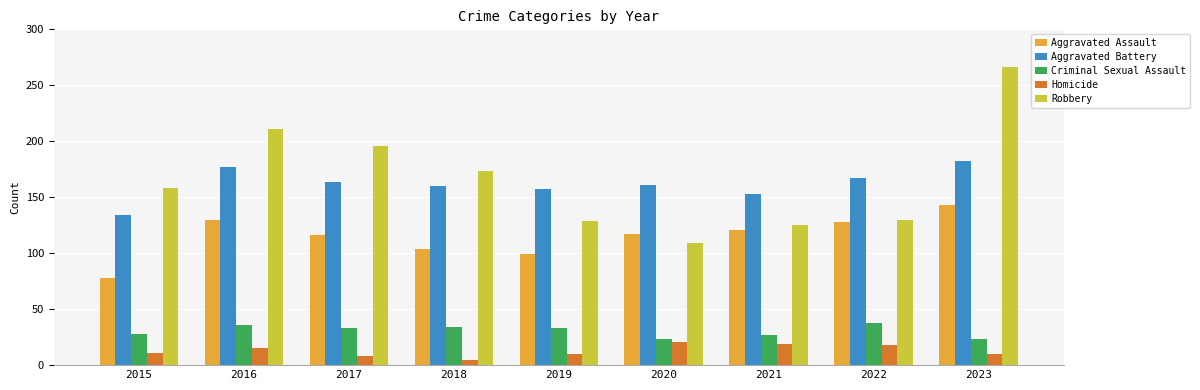

Which series changed the most between 2015 and 2023?

Robbery